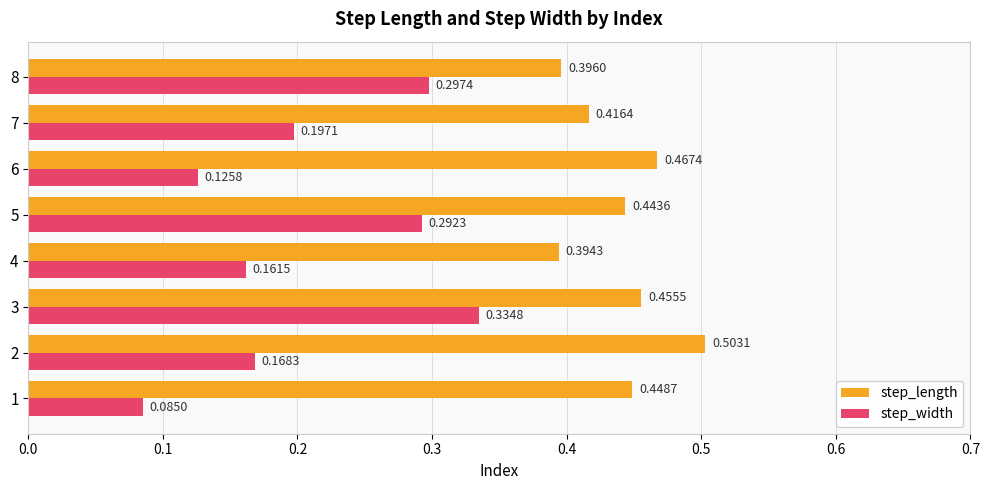

At how many categories does at least one series exceed 0?

8